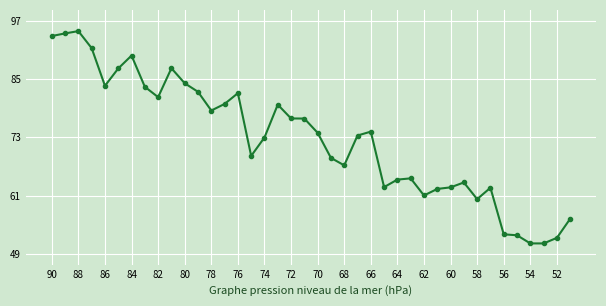

What is the difference between the maximum and second lowest values?

43.3